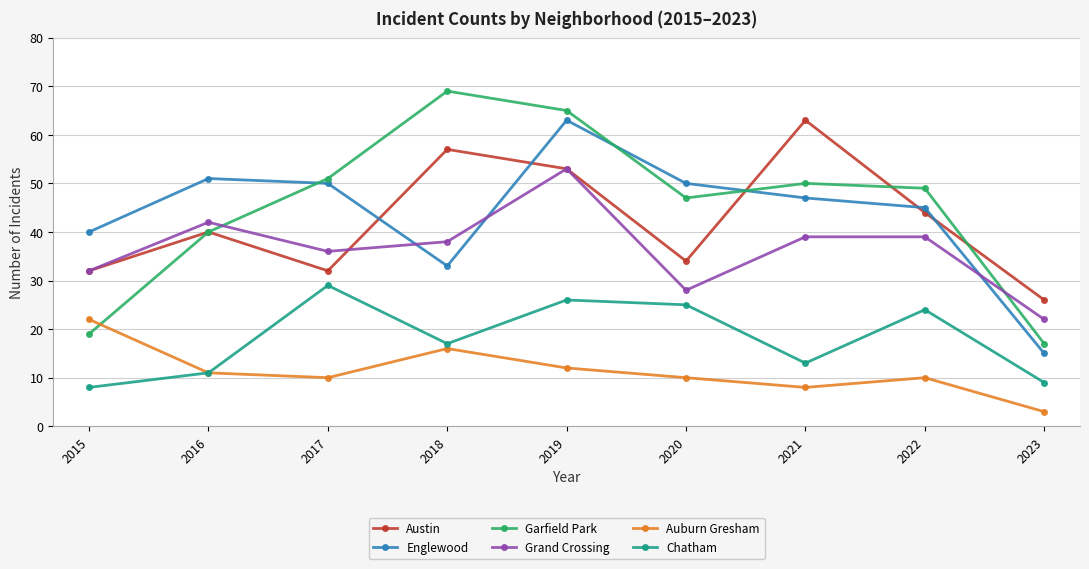

What is the minimum value shown in the chart?

3